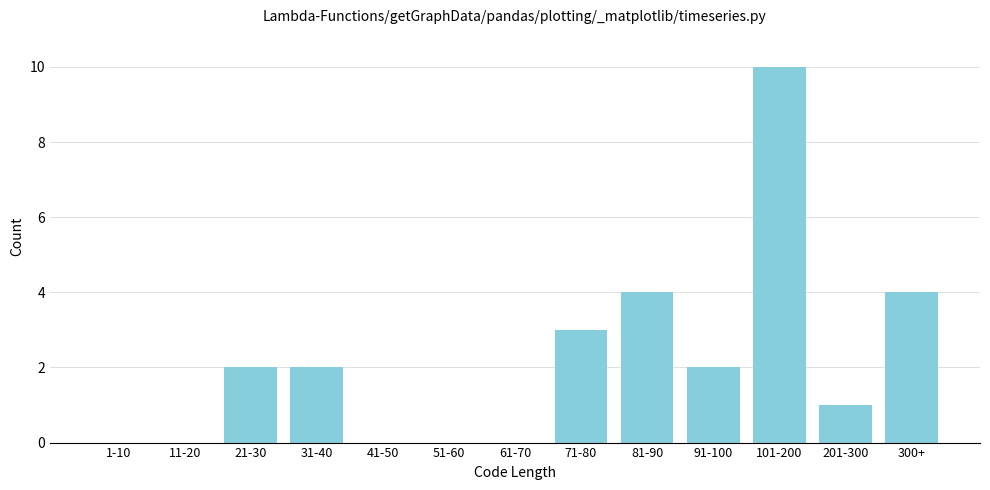

Reading left to right, what are all the values shown in this chart?

1-10=0	11-20=0	21-30=2	31-40=2	41-50=0	51-60=0	61-70=0	71-80=3	81-90=4	91-100=2	101-200=10	201-300=1	300+=4